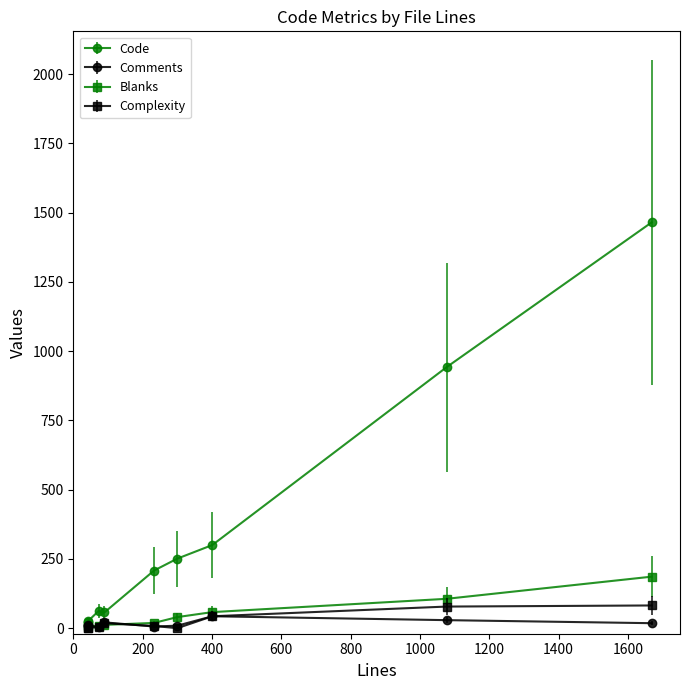

Which series has the largest range (max minus min)?

Code